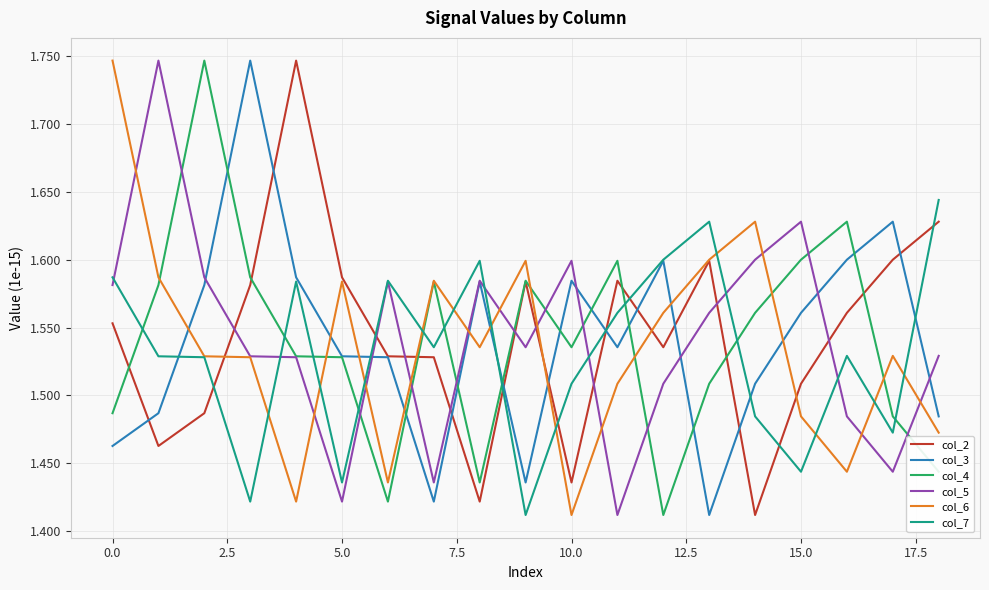

What are all the series names shown in the legend?

col_2, col_3, col_4, col_5, col_6, col_7